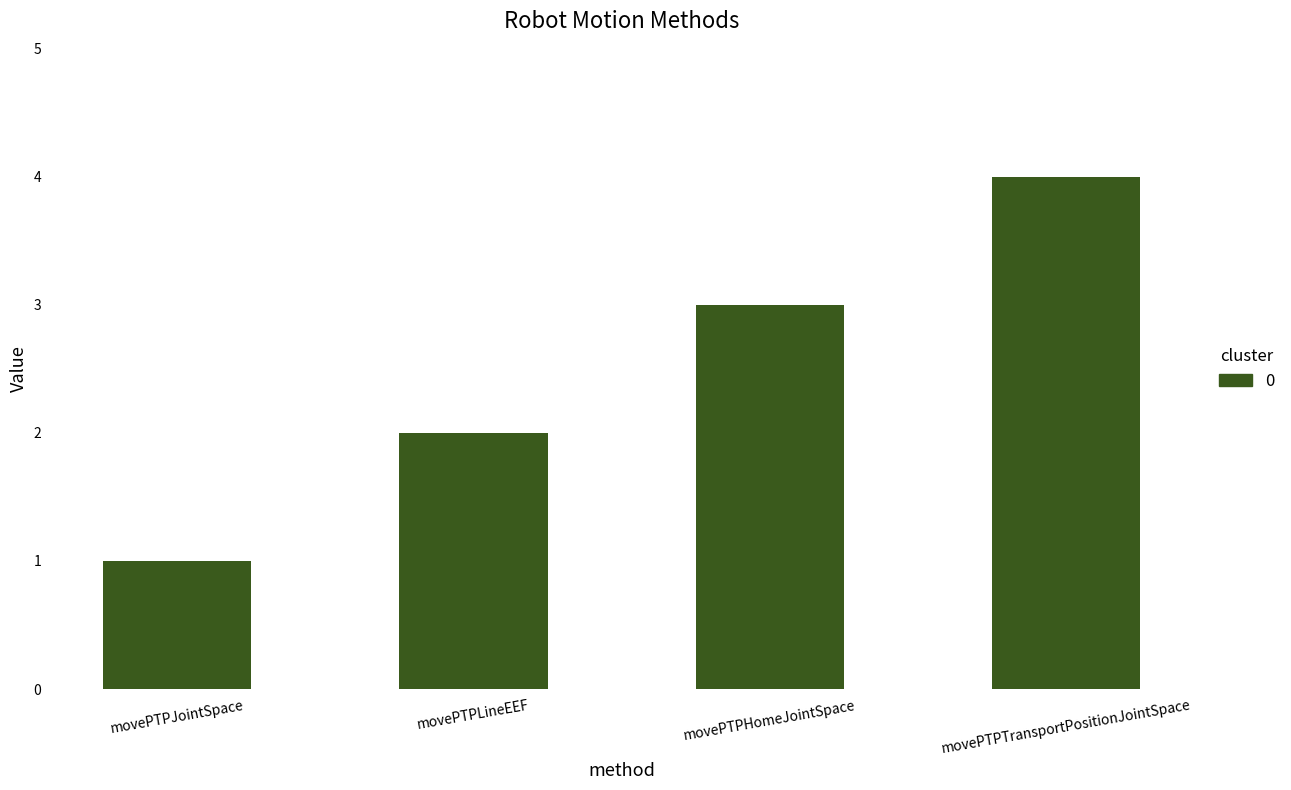

Are the bars horizontal?

No